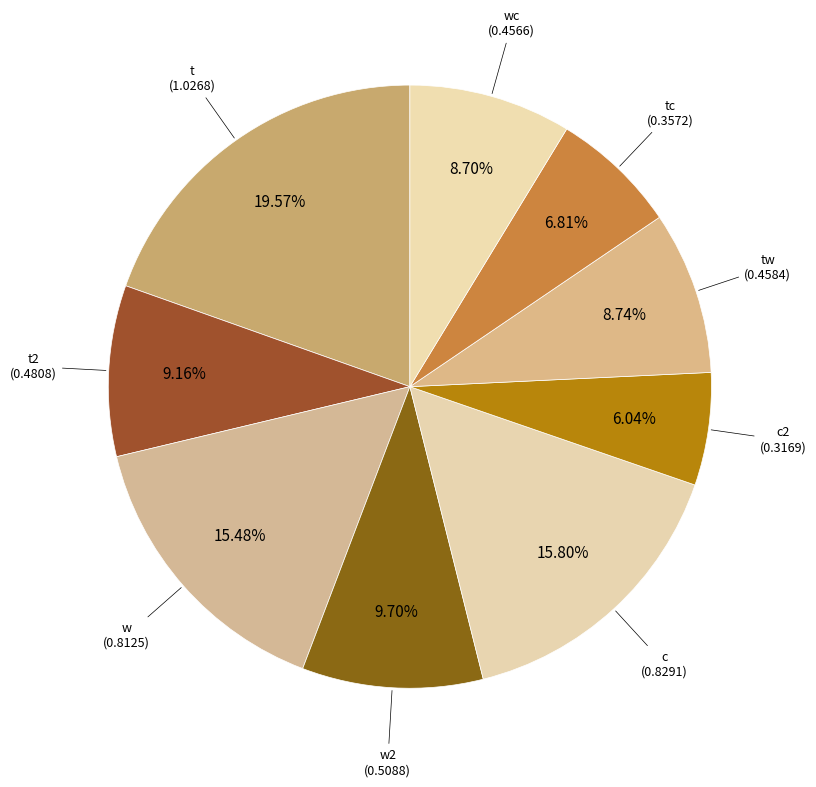

Which slice is the largest?

t